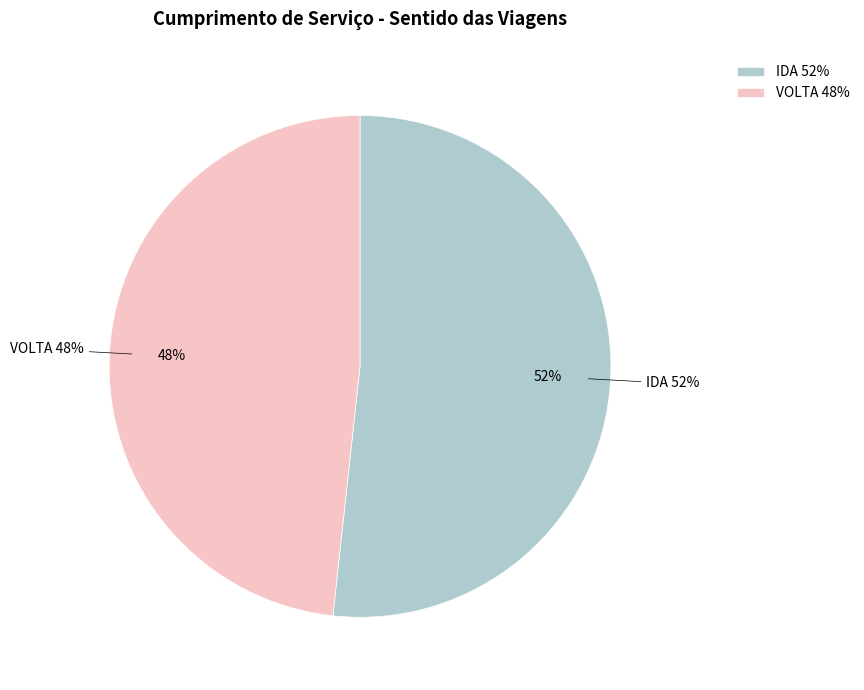

How many segments does this pie chart have?

2